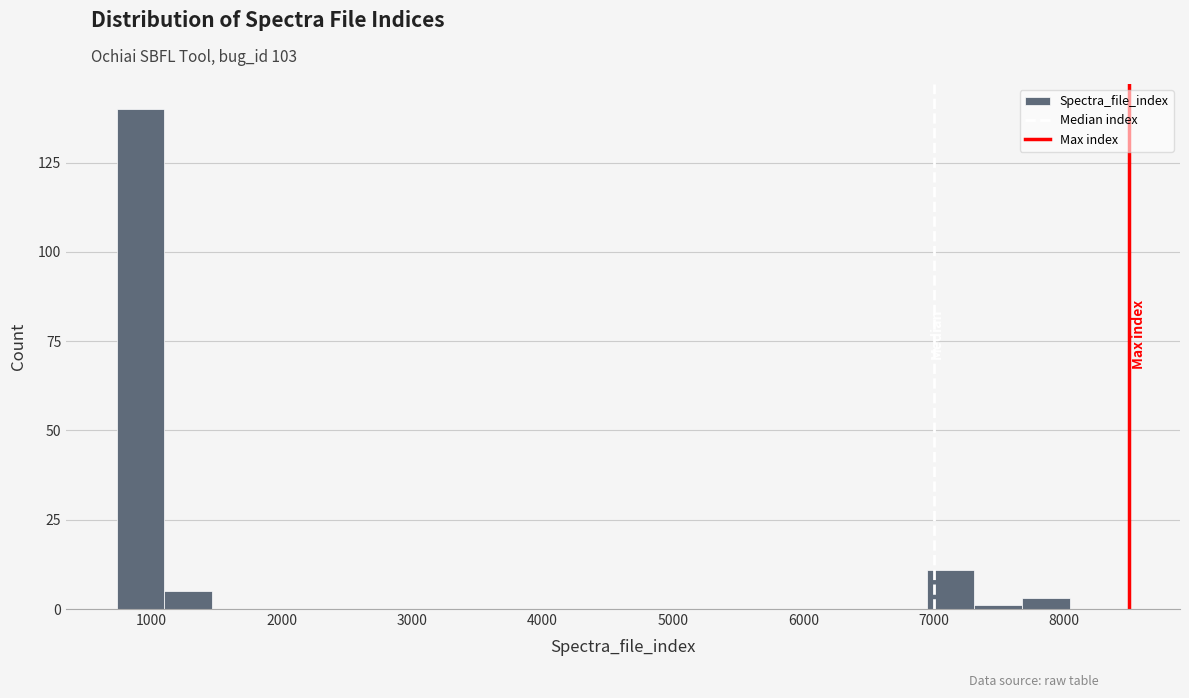

Read against the x-axis, roughly where is the centre of the tallest bar?

900